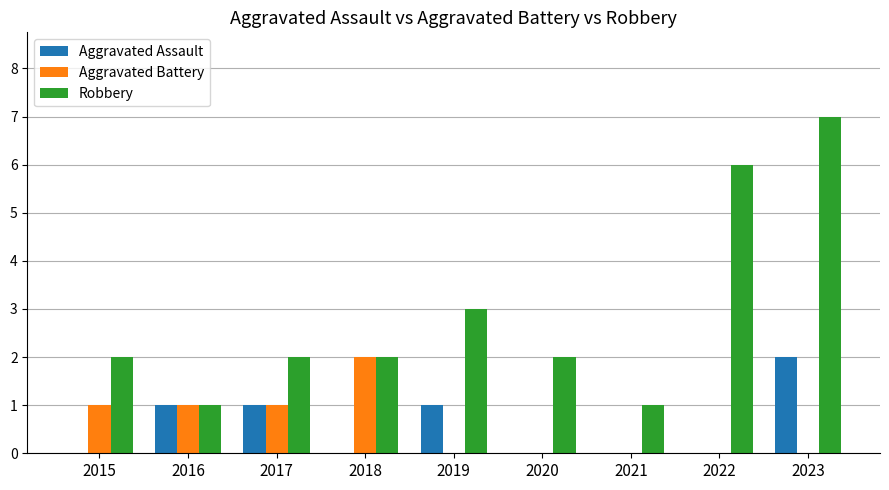

Reading left to right, what are all the values shown in this chart?

Aggravated Assault: 0	1	1	0	1	0	0	0	2
Aggravated Battery: 1	1	1	2	0	0	0	0	0
Robbery: 2	1	2	2	3	2	1	6	7